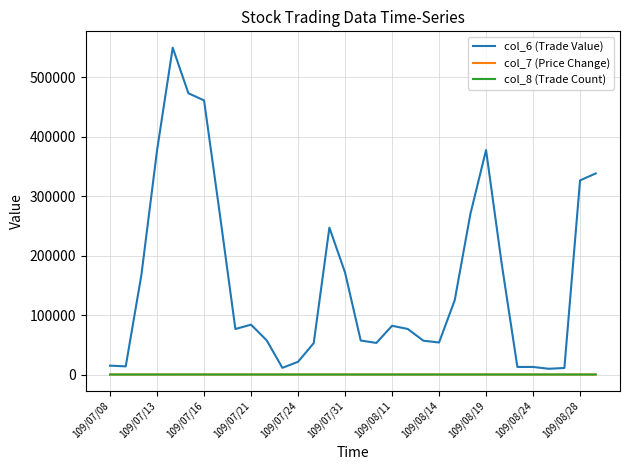

Which series has the widest spread of values?

col_6 (Trade Value)